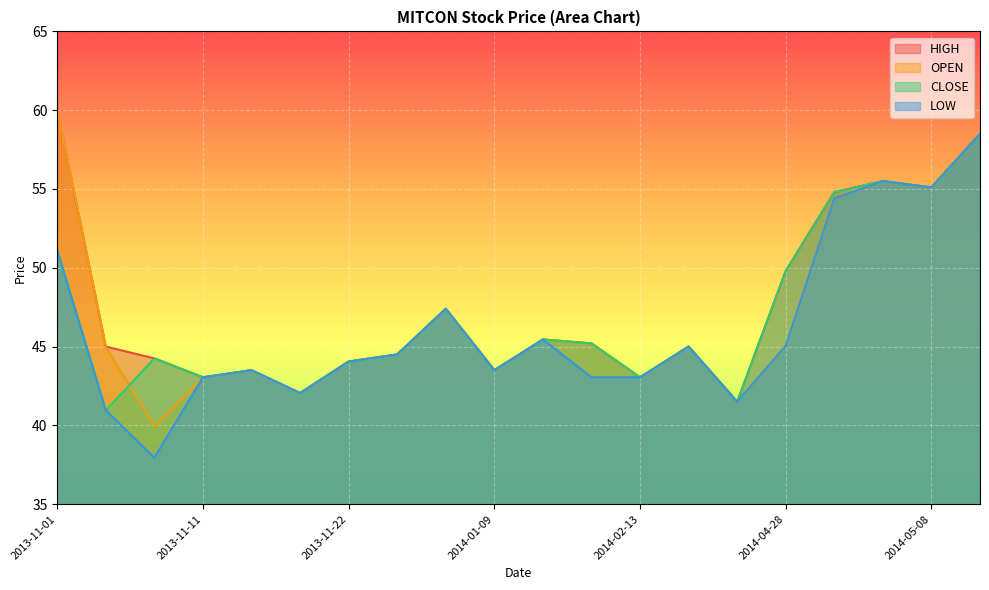

What is the label of the 2nd point from the right?

2014-05-08